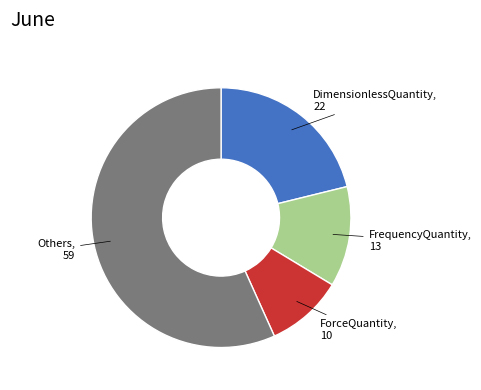

Does any single category account for the majority?

Yes